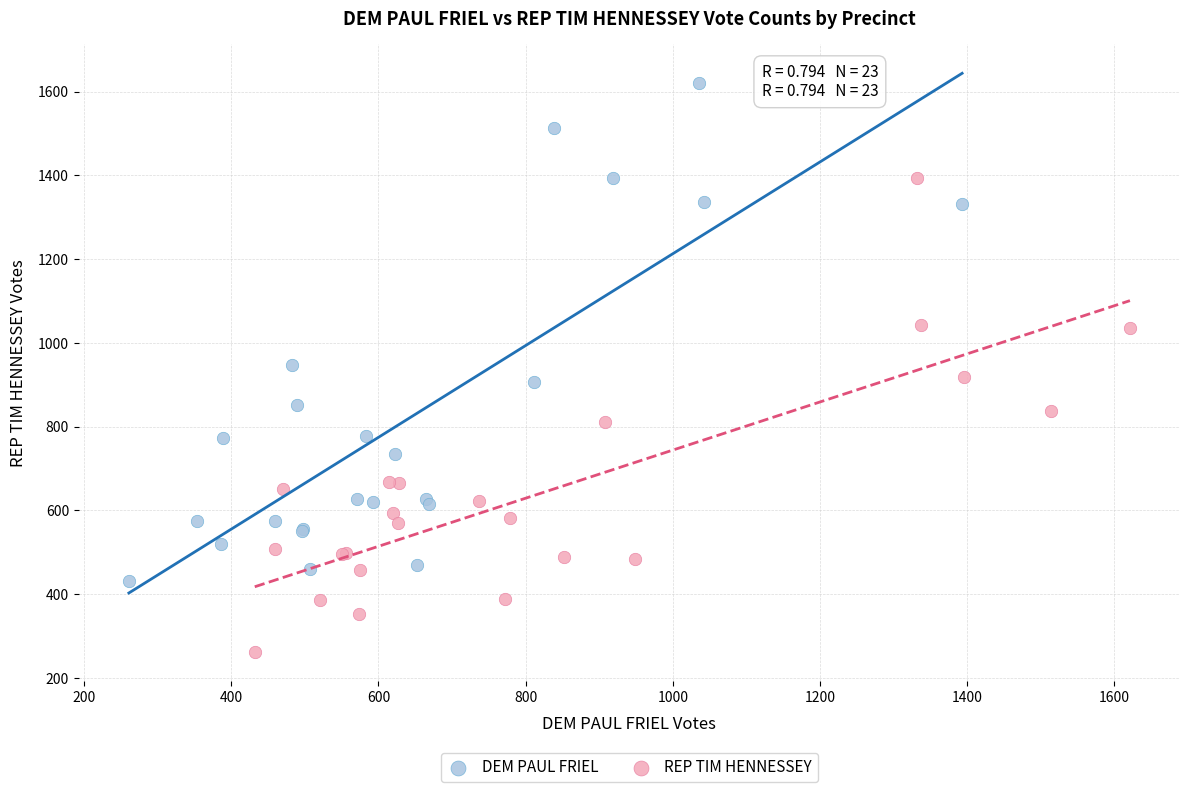

Which series reaches the minimum Y coordinate?

REP TIM HENNESSEY